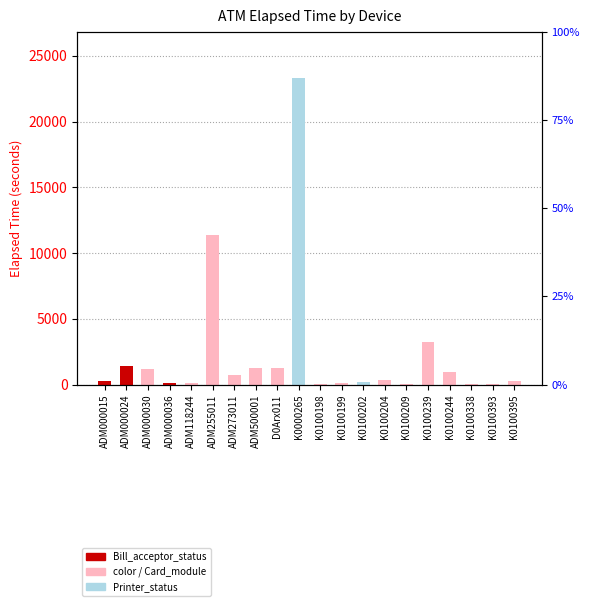

How many values are below 330?

10